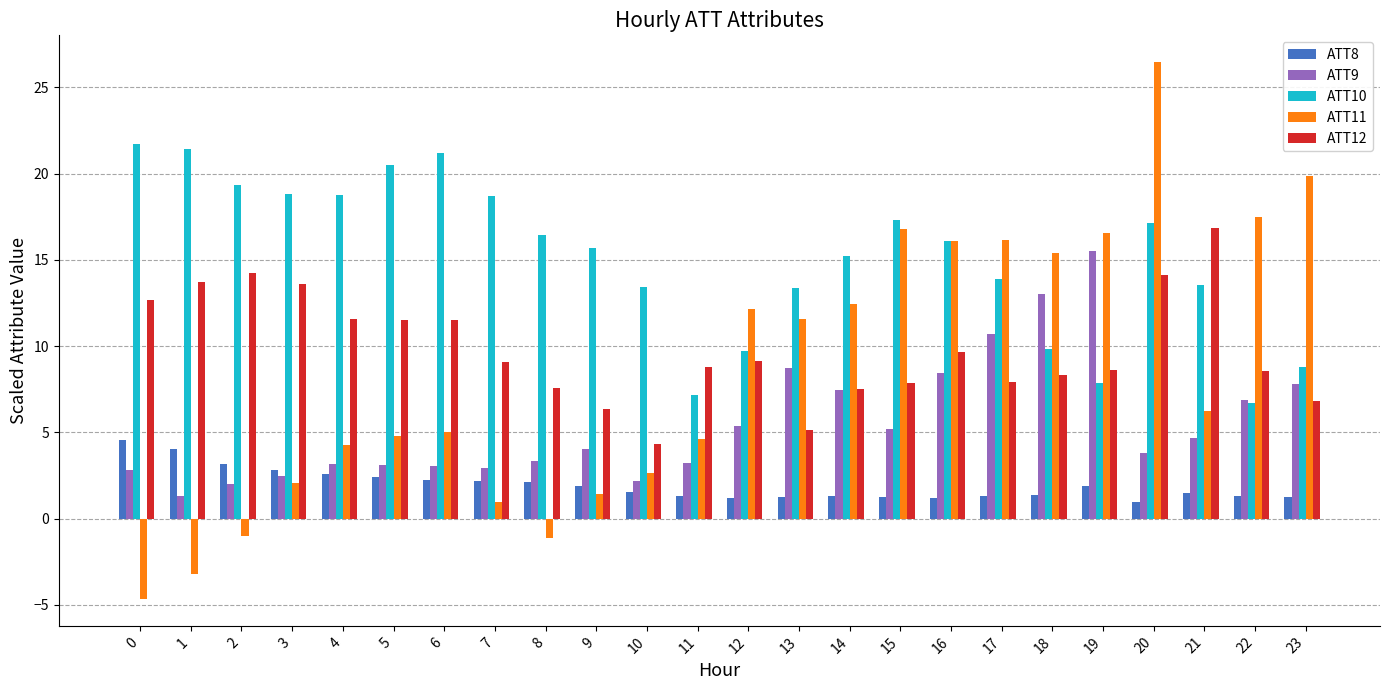

Which series changed the most between 3 and 22?

ATT11